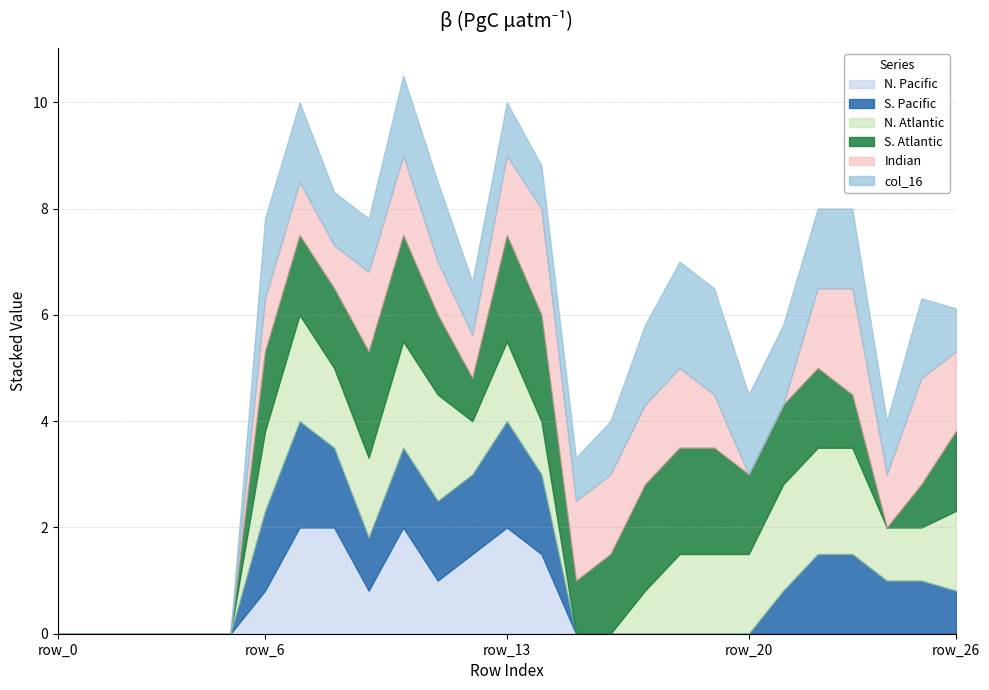

Between row_20 and row_16, which is larger?

row_20